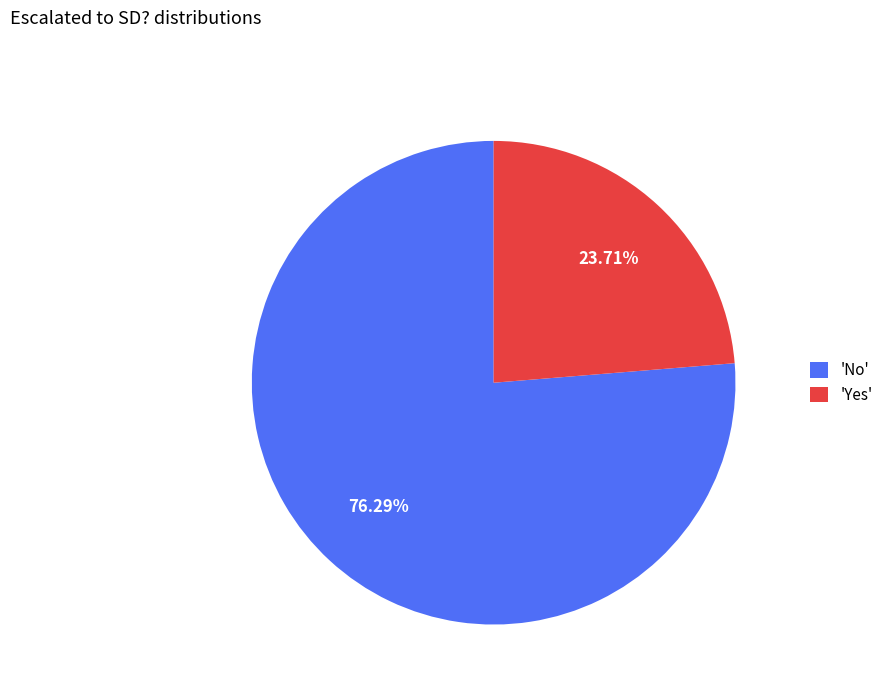

Does 'No' account for over 50% of the chart?

Yes